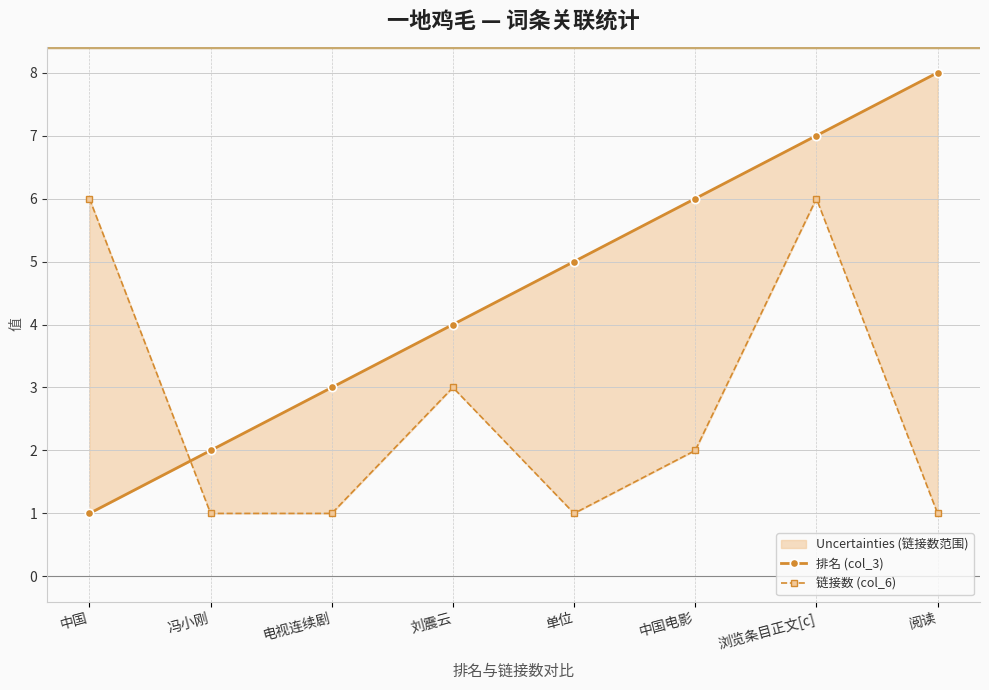

Which series has the largest range (max minus min)?

排名 (col_3)